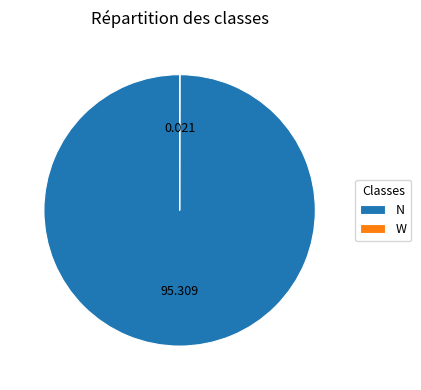

Does any single category account for the majority?

Yes